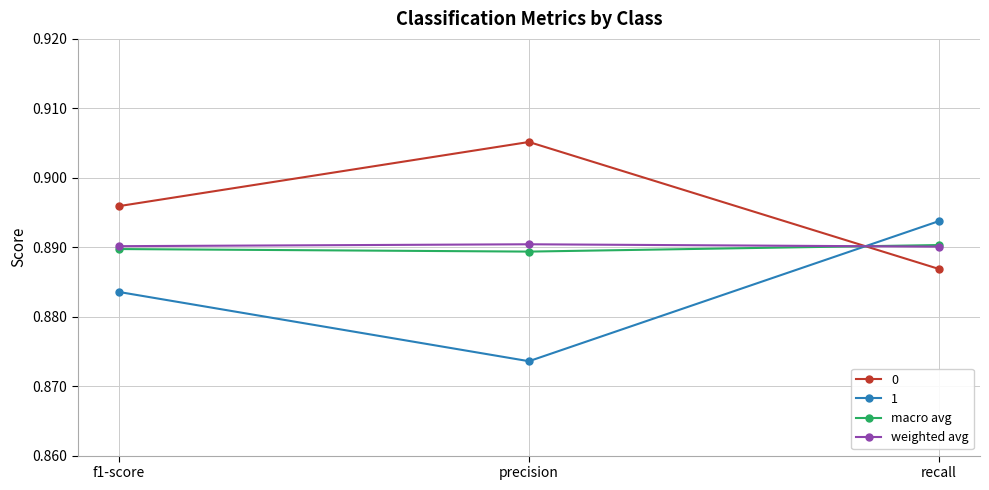

List the labels in order of 1 value, largest first.

recall, f1-score, precision